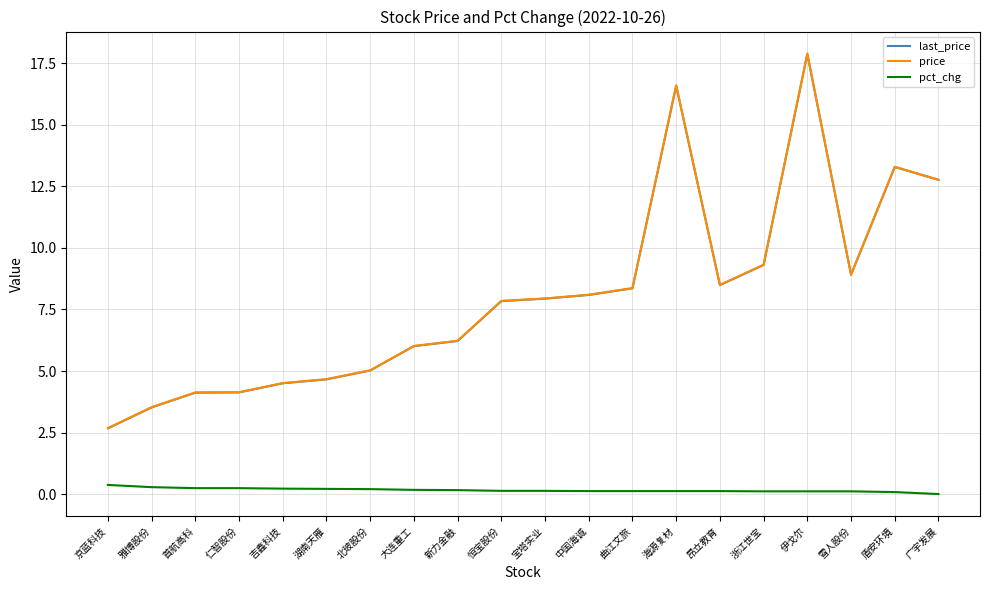

True or false: pct_chg and price cross at least once.

False